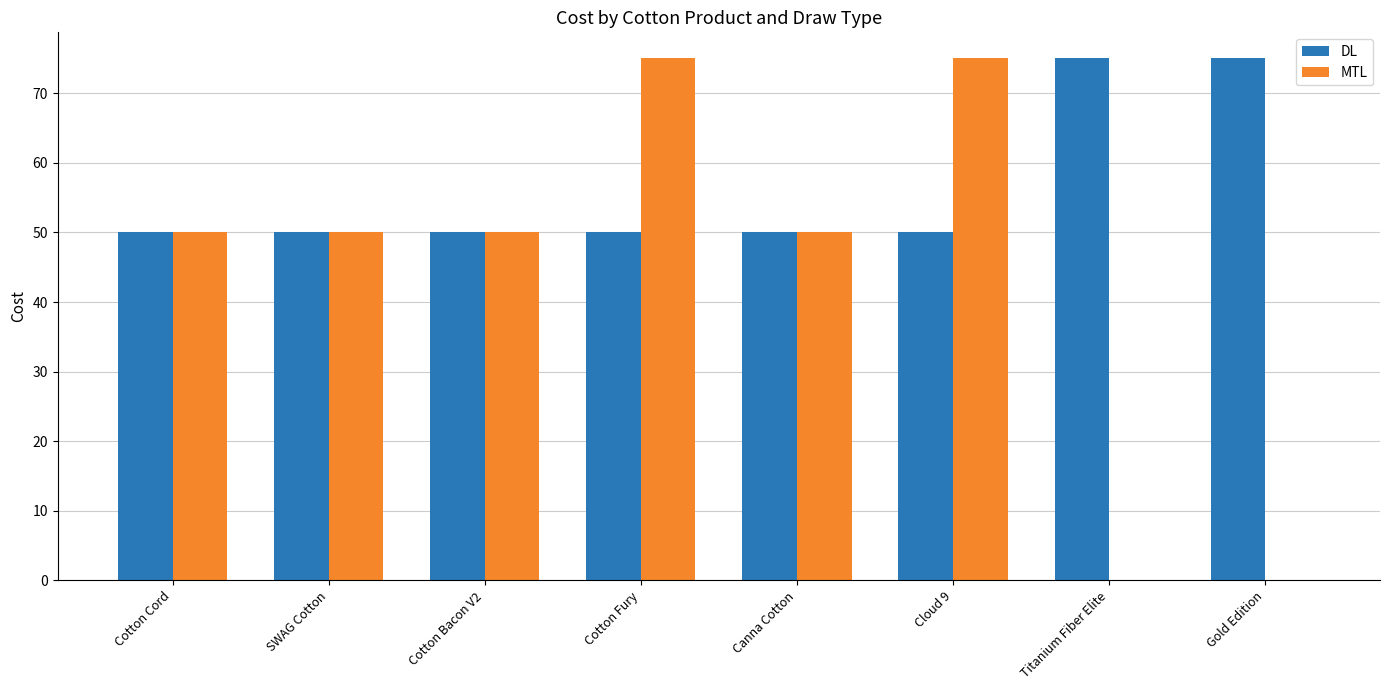

Reading right to left, what are all the values shown in this chart?

DL: Gold Edition=75	Titanium Fiber Elite=75	Cloud 9=50	Canna Cotton=50	Cotton Fury=50	Cotton Bacon V2=50	SWAG Cotton=50	Cotton Cord=50
MTL: Gold Edition=0	Titanium Fiber Elite=0	Cloud 9=75	Canna Cotton=50	Cotton Fury=75	Cotton Bacon V2=50	SWAG Cotton=50	Cotton Cord=50